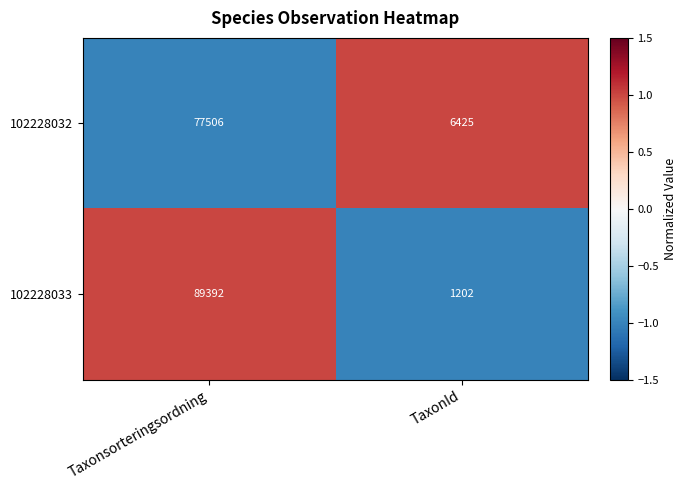

At which label does 102228032 reach its peak?

Taxonsorteringsordning